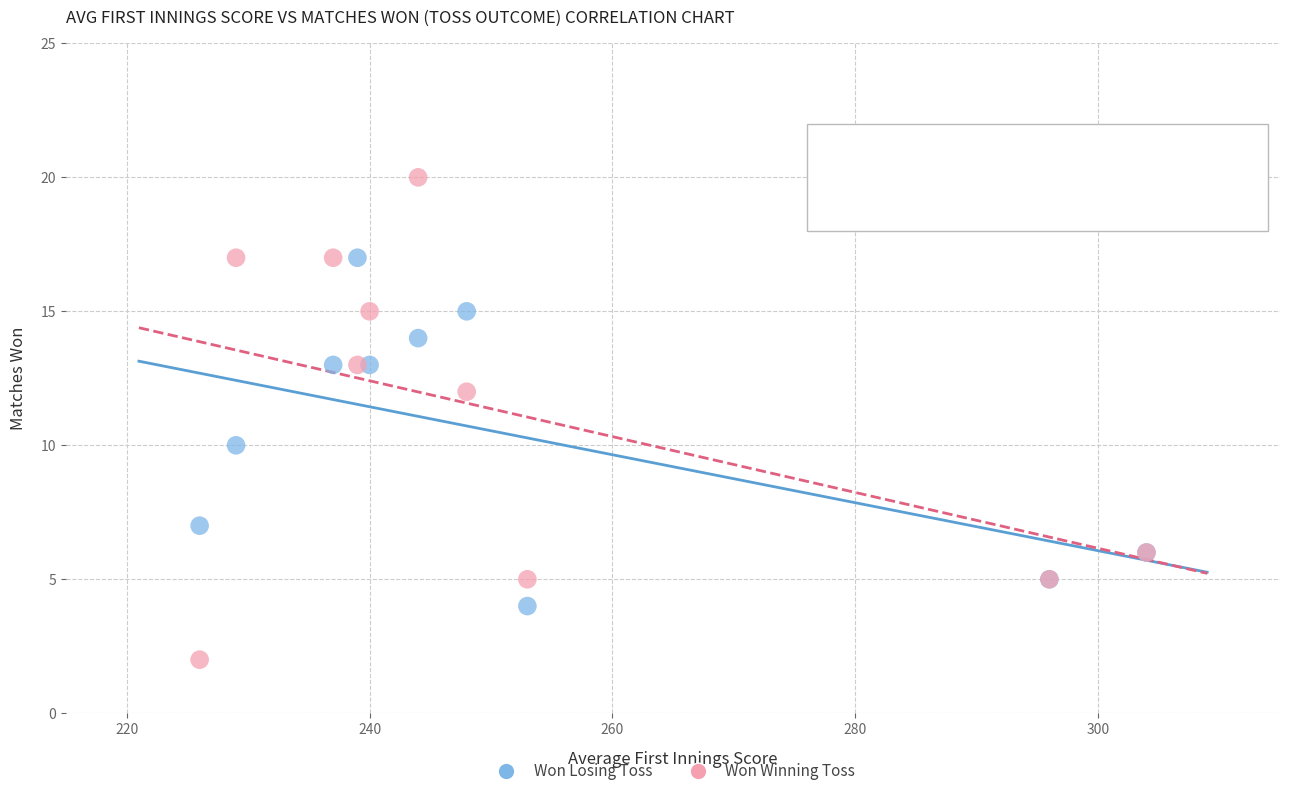

What are all the series names shown in the legend?

Won Losing Toss, Won Winning Toss